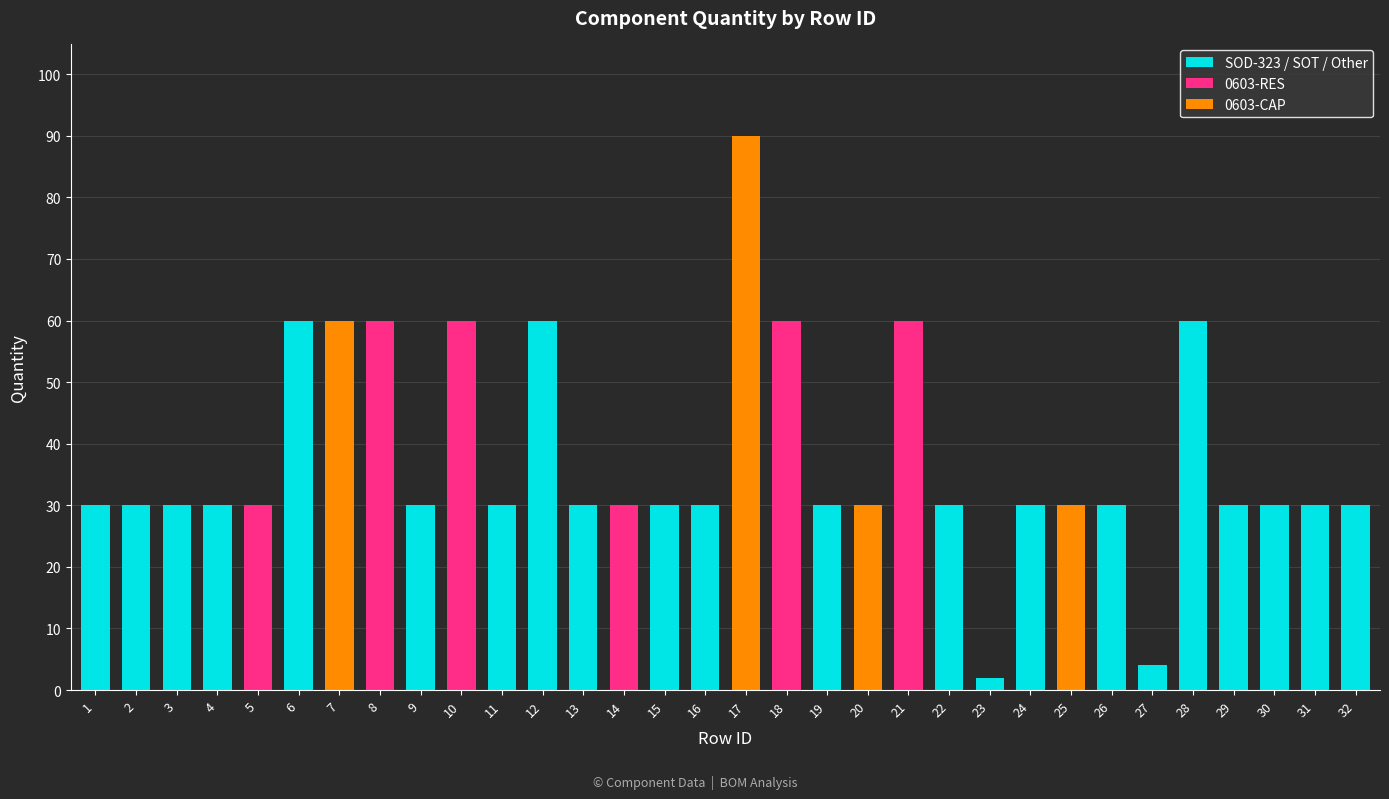

True or false: SOD-323 / SOT / Other has a value of 10 at 3.

False